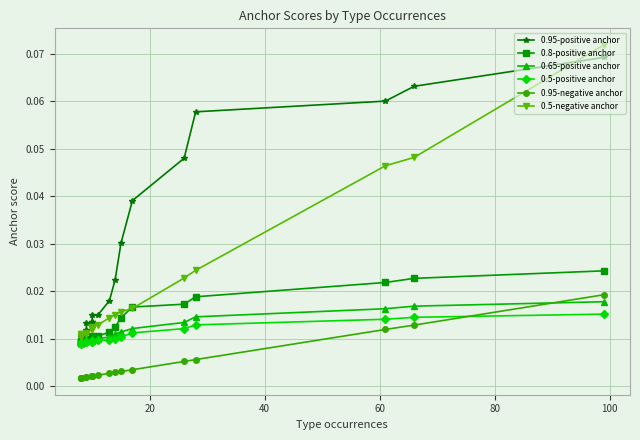

How many intersections are there between 0.8-positive anchor and 0.95-positive anchor?

1